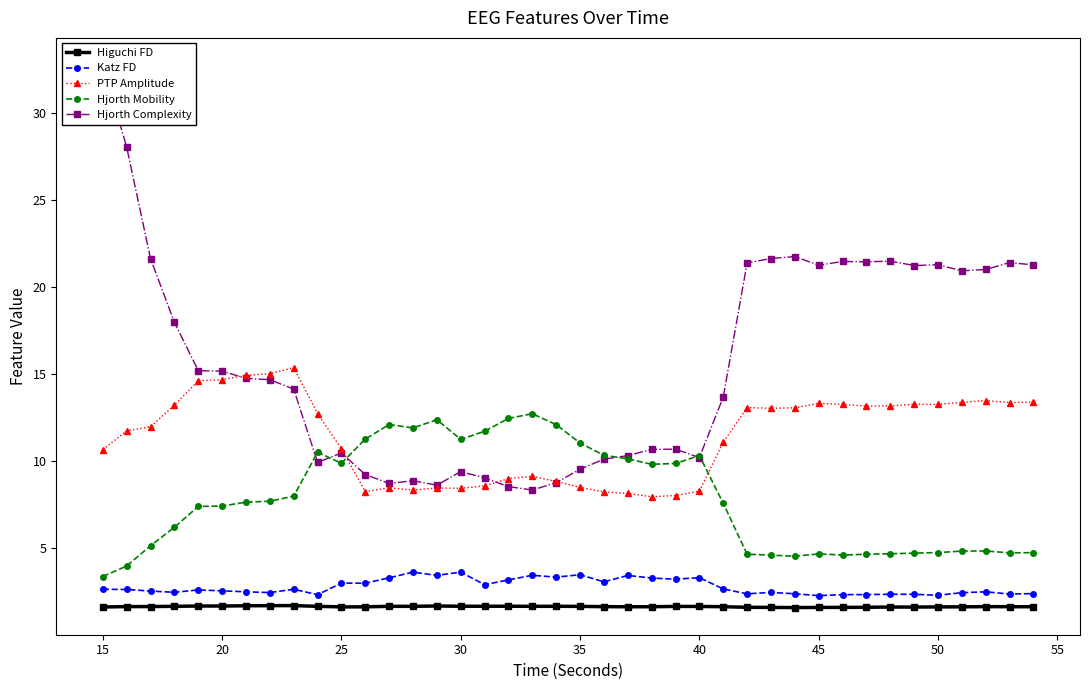

True or false: Katz FD and PTP Amplitude intersect in this chart.

False